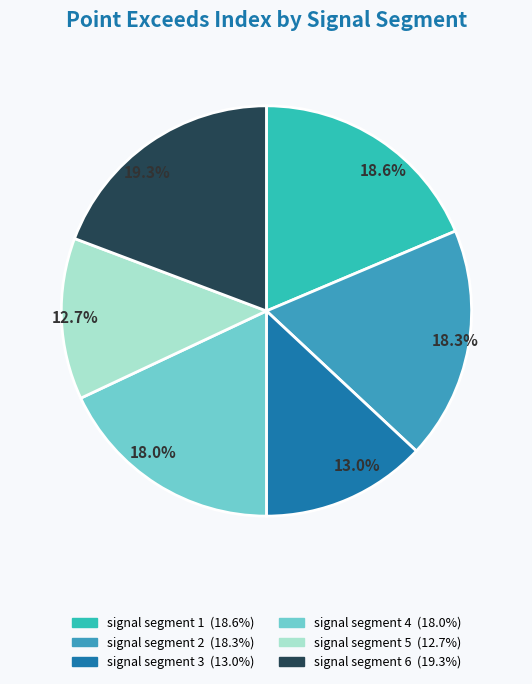

Does any single category account for the majority?

No